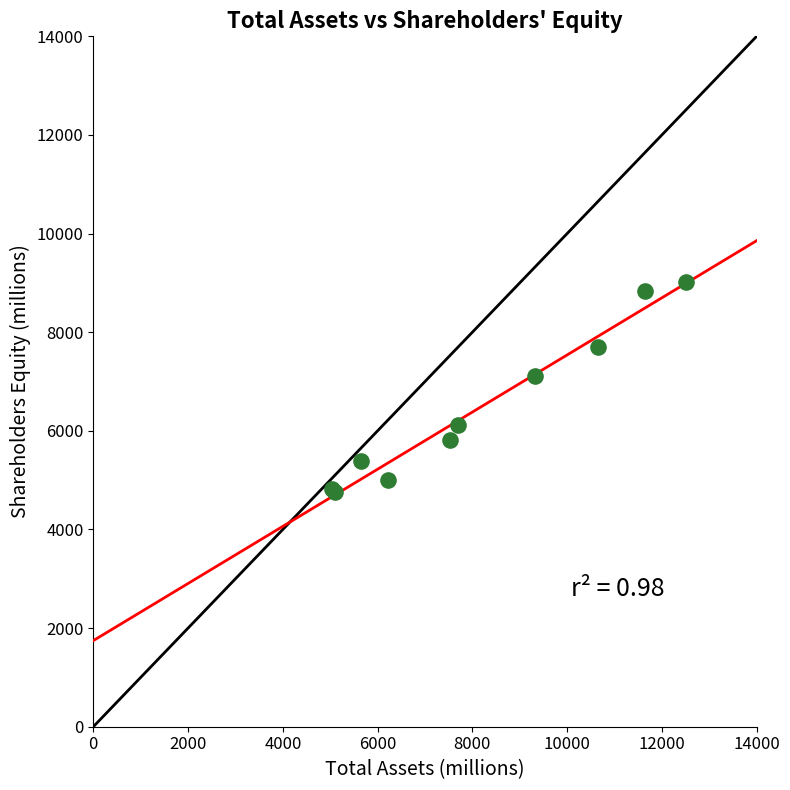

What Y value in the scatter plot is closest to 6892?

7102